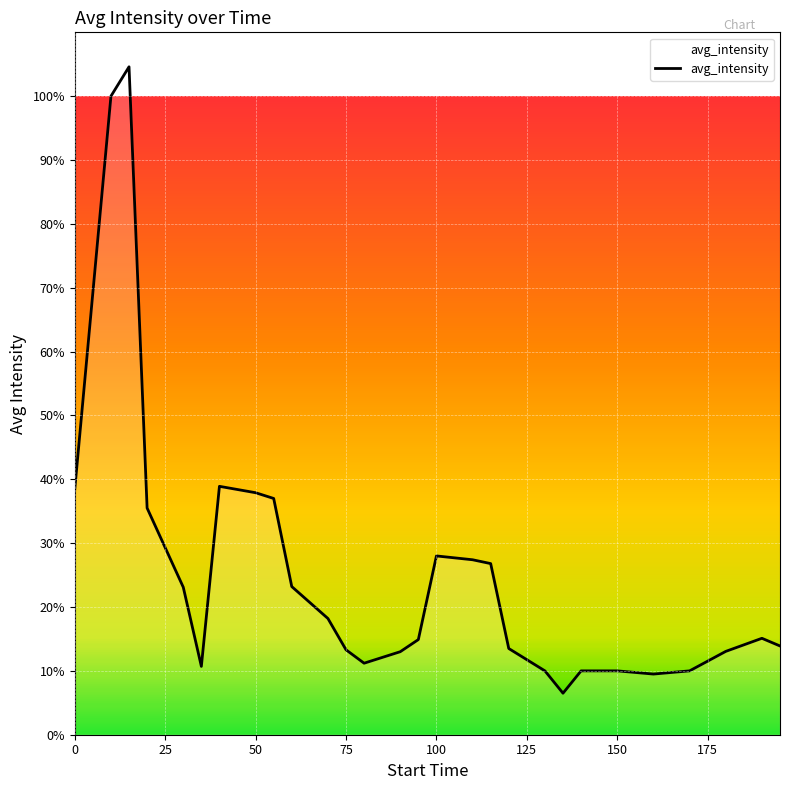

What is the difference between the maximum and minimum values?

98.1